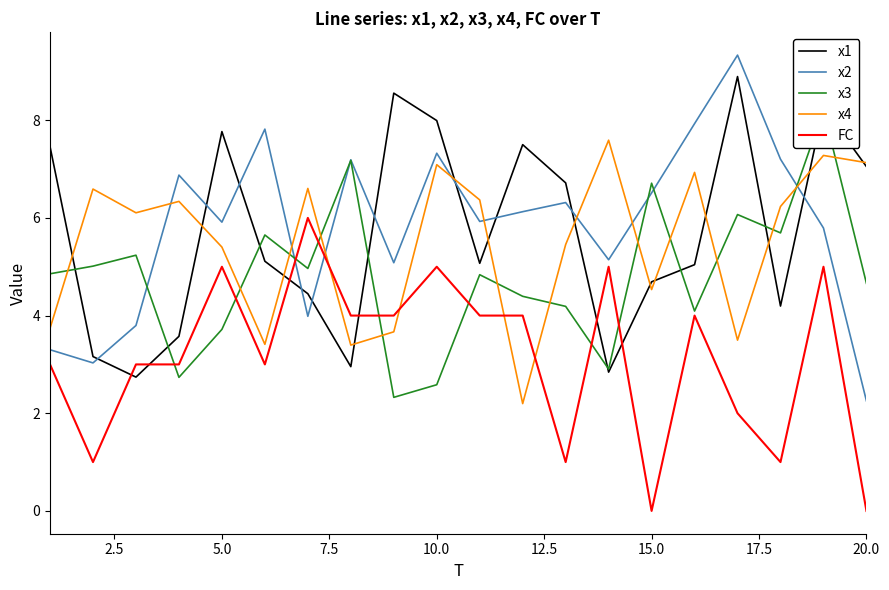

Reading left to right, list all the values displayed in this chart.

x1: 7.5	3.2	2.7	3.6	7.8	5.1	4.4	3.0	8.6	8.0	5.1	7.5	6.7	2.8	4.7	5.0	8.9	4.2	8.3	7.1
x2: 3.3	3.0	3.8	6.9	5.9	7.8	4.0	7.2	5.1	7.3	5.9	6.1	6.3	5.1	6.5	7.9	9.3	7.2	5.8	2.3
x3: 4.9	5.0	5.2	2.7	3.7	5.7	5.0	7.2	2.3	2.6	4.8	4.4	4.2	2.9	6.7	4.1	6.1	5.7	8.2	4.7
x4: 3.7	6.6	6.1	6.3	5.4	3.4	6.6	3.4	3.7	7.1	6.4	2.2	5.5	7.6	4.5	6.9	3.5	6.2	7.3	7.1
FC: 3.0	1.0	3.0	3.0	5.0	3.0	6.0	4.0	4.0	5.0	4.0	4.0	1.0	5.0	0.0	4.0	2.0	1.0	5.0	0.0